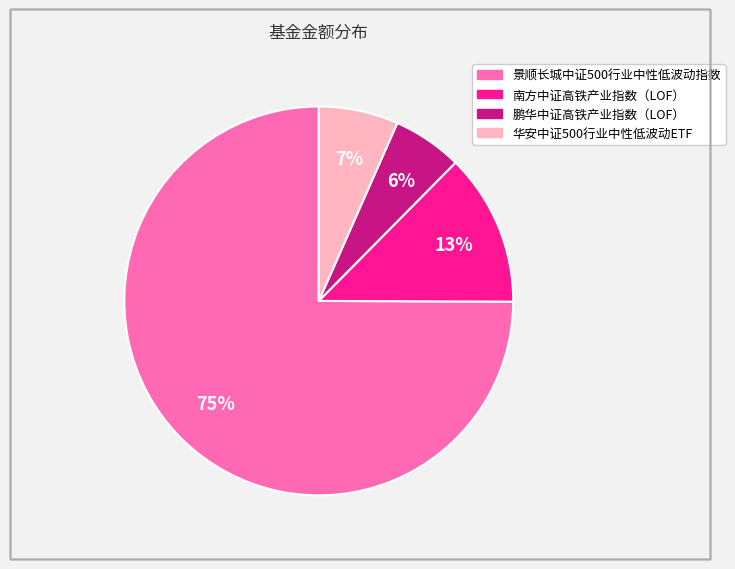

To the nearest percent, what is the average slice percentage?

25%